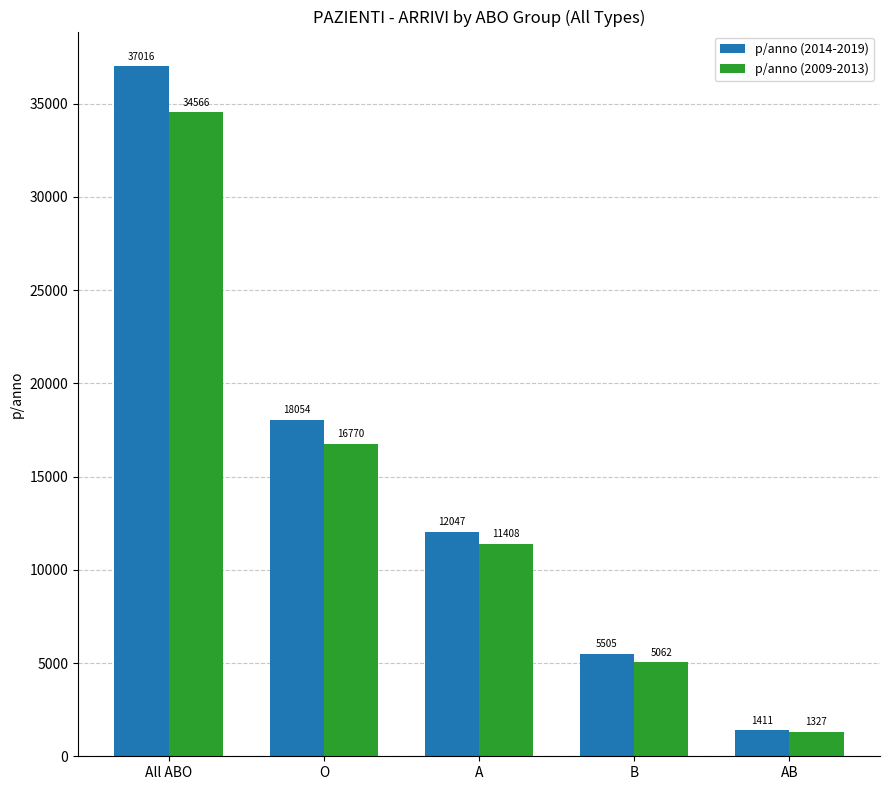

What is the difference between the p/anno (2014-2019) values at A and All ABO?

24969.0